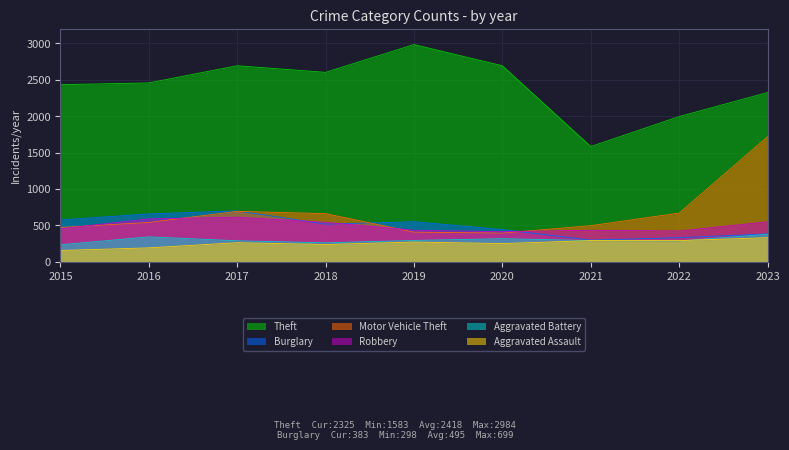

How many categories are shown in the chart?

9